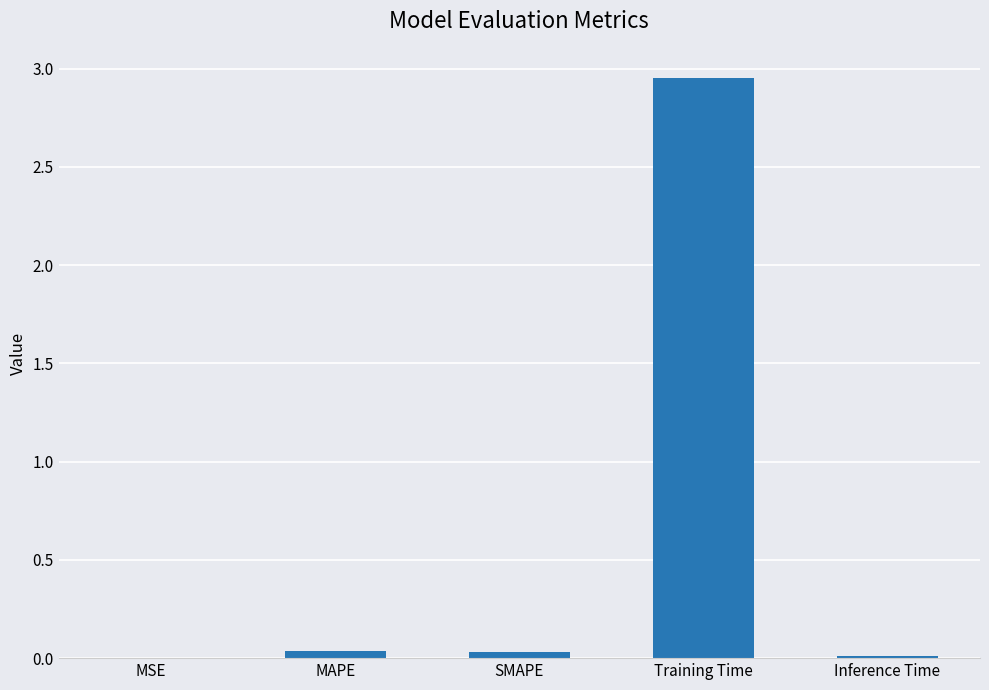

Is it true that the value at MSE is 0.0?

True